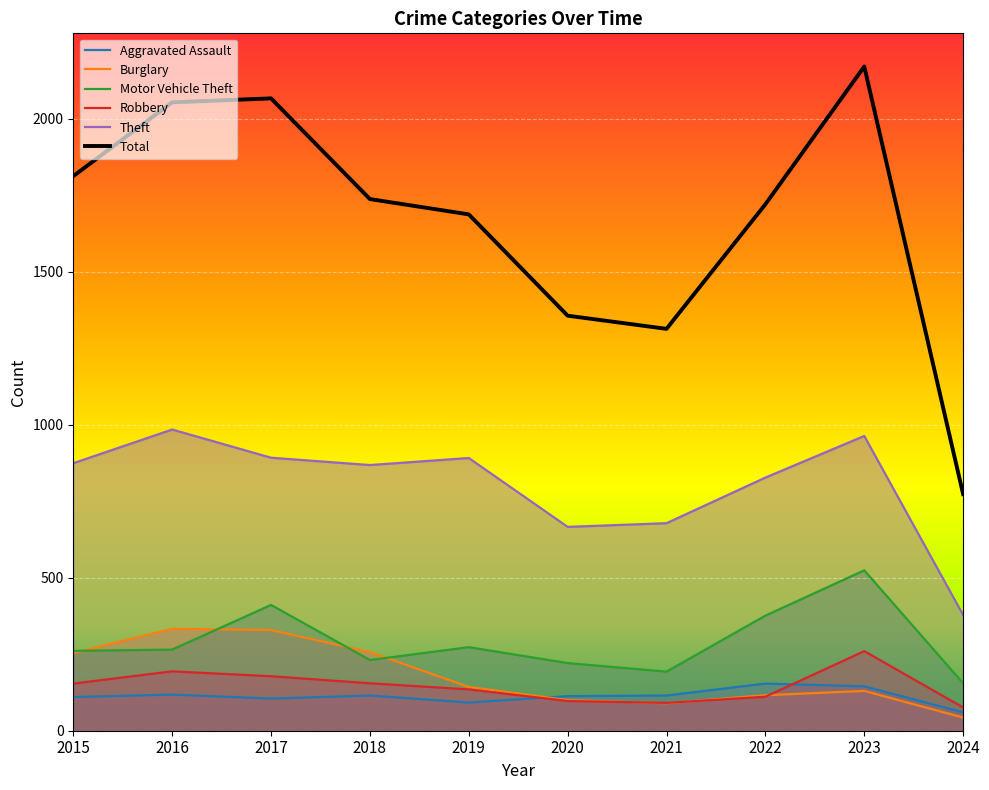

What is the approximate value of Total at 2021, to the nearest 10?

1310